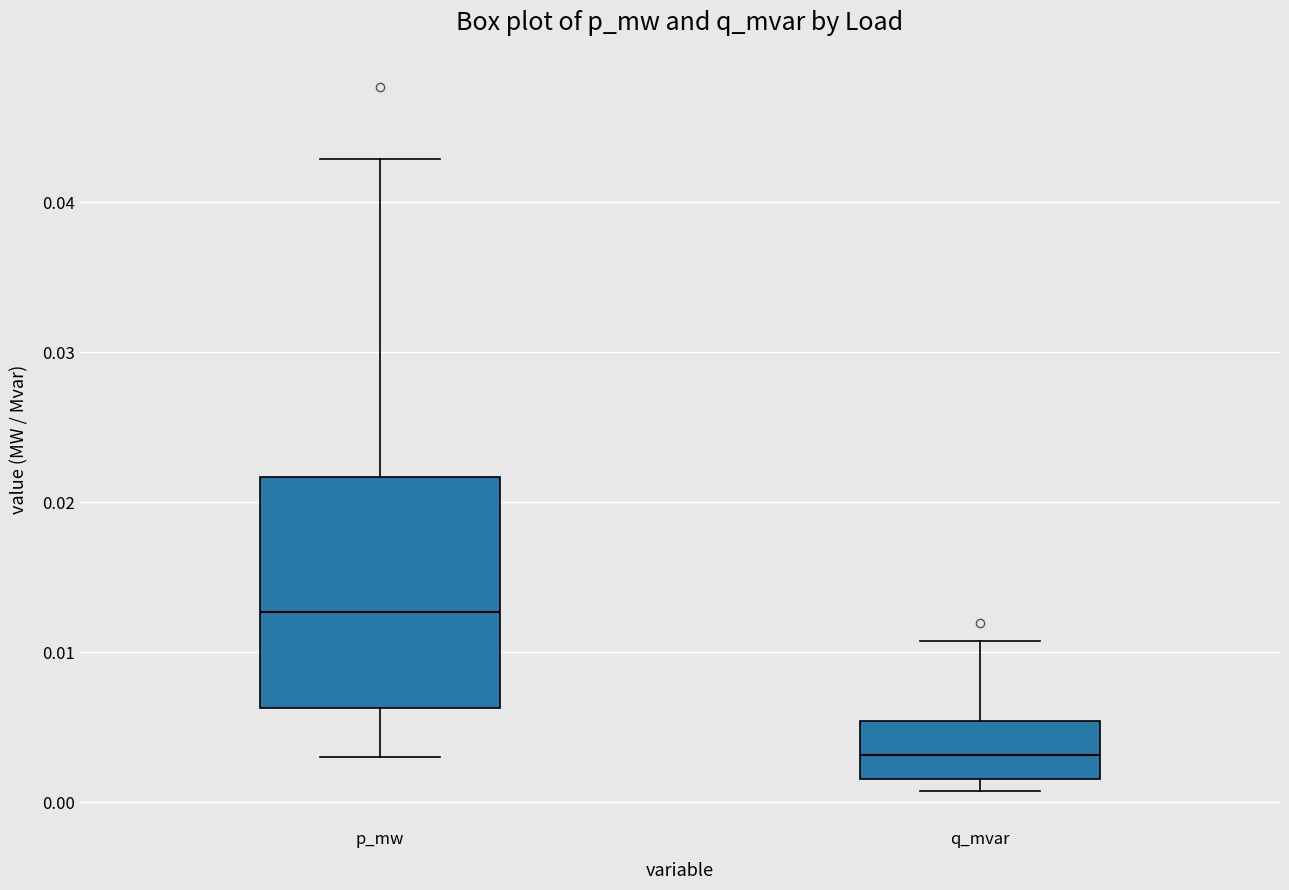

Which box's median line is the lowest?

q_mvar